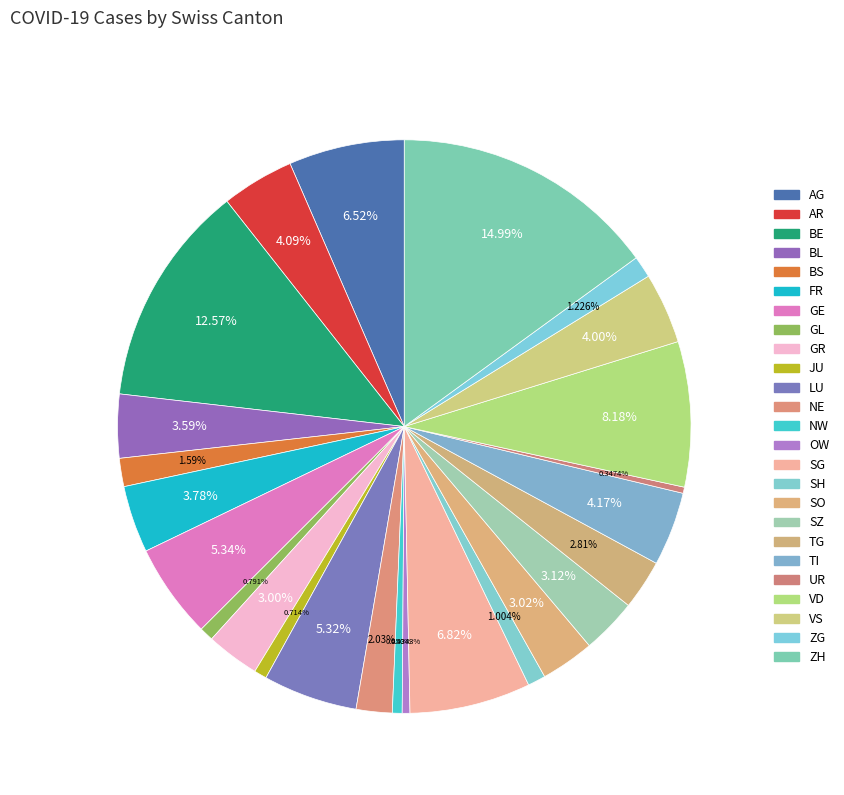

To the nearest percent, what portion does SH represent?

1%